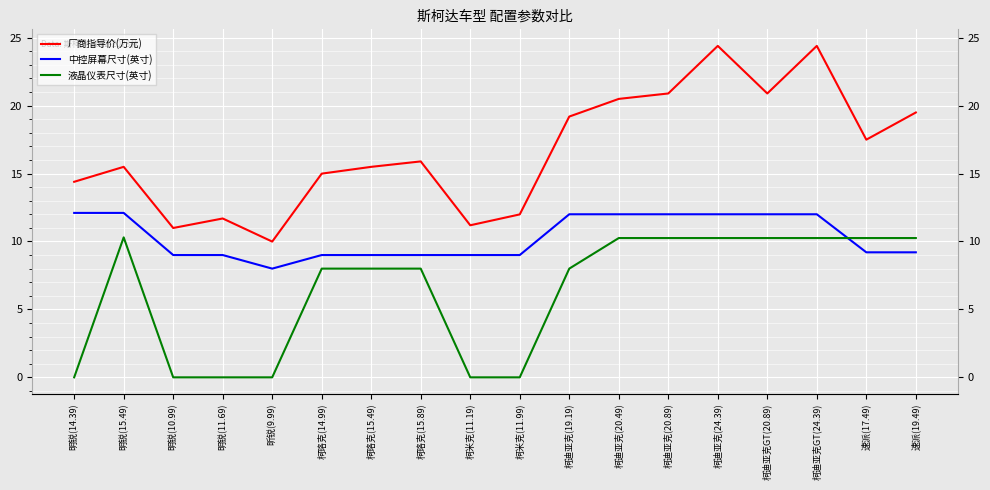

Reading left to right, extract all data points from this chart.

厂商指导价(万元): 14.4	15.5	11.0	11.7	10.0	15.0	15.5	15.9	11.2	12.0	19.2	20.5	20.9	24.4	20.9	24.4	17.5	19.5
中控屏幕尺寸(英寸): 12.1	12.1	9.0	9.0	8.0	9.0	9.0	9.0	9.0	9.0	12.0	12.0	12.0	12.0	12.0	12.0	9.2	9.2
液晶仪表尺寸(英寸): 0.0	10.3	0.0	0.0	0.0	8.0	8.0	8.0	0.0	0.0	8.0	10.2	10.2	10.2	10.2	10.2	10.2	10.2